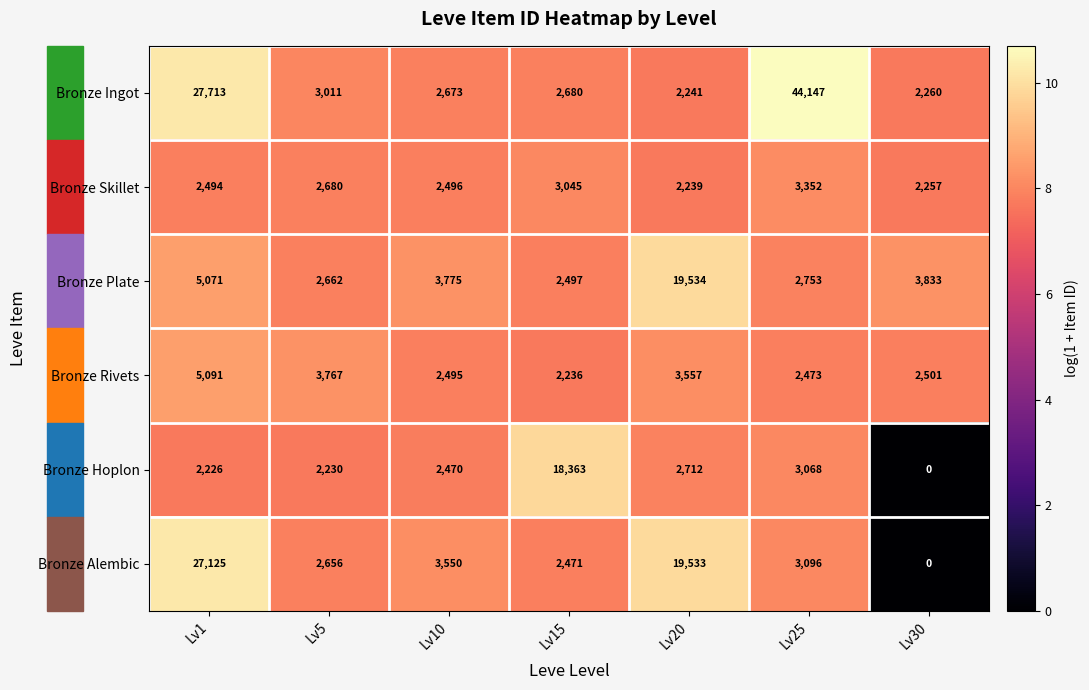

The Bronze Alembic series shows 1396 at Lv25. True or false?

False